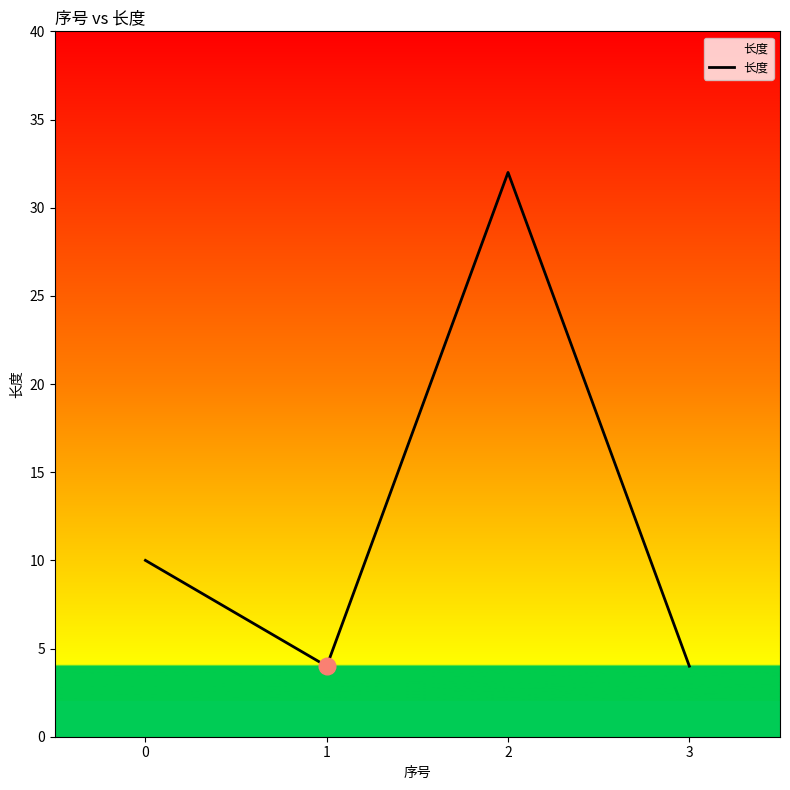

Reading right to left, what are all the values shown in this chart?

4	32	4	10